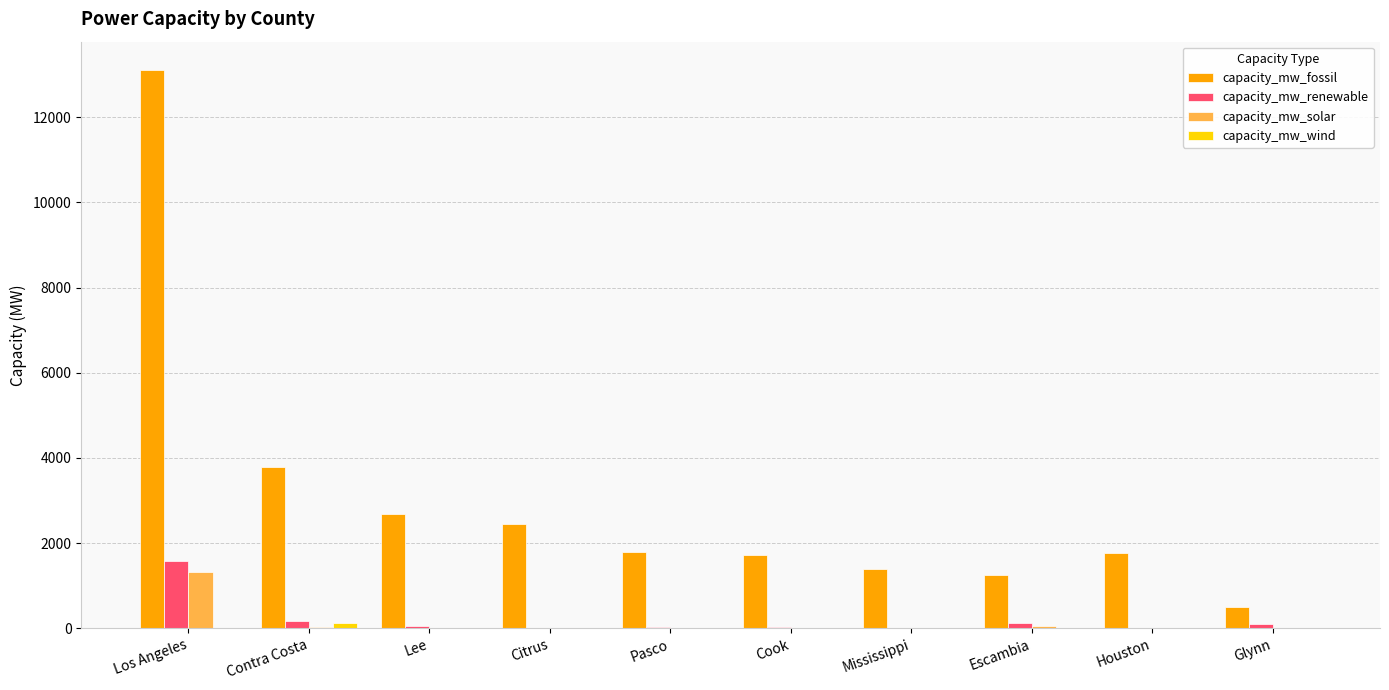

How many categories are shown in the chart?

10